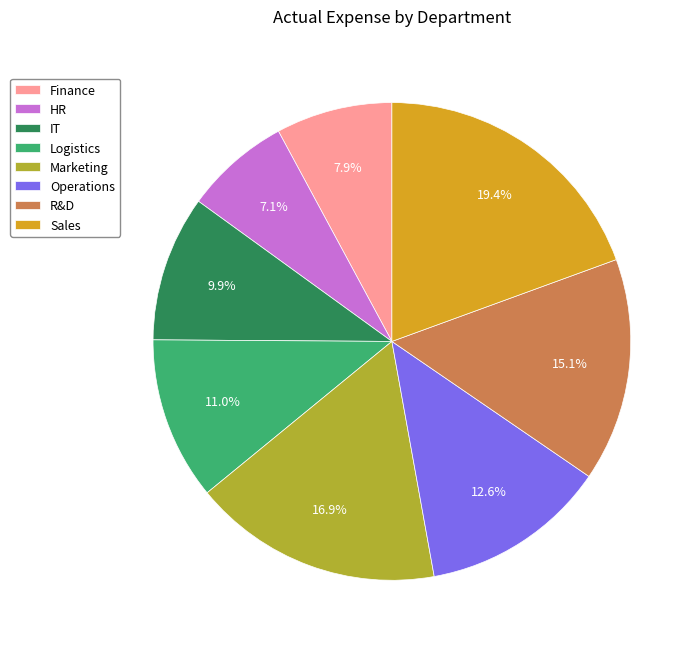

How many slices are in this pie chart?

8